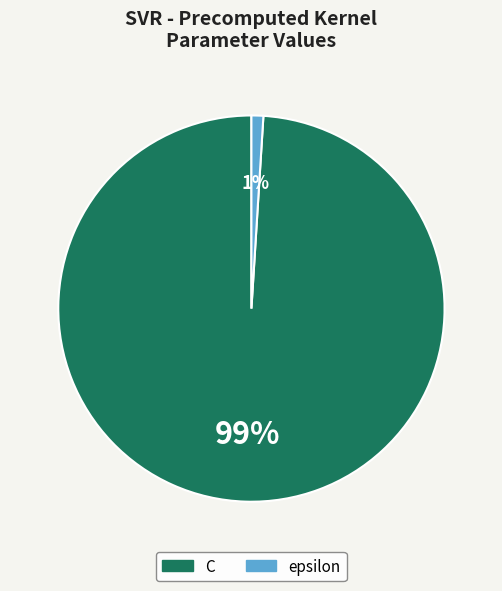

Rank the categories by value from highest to lowest.

C, epsilon